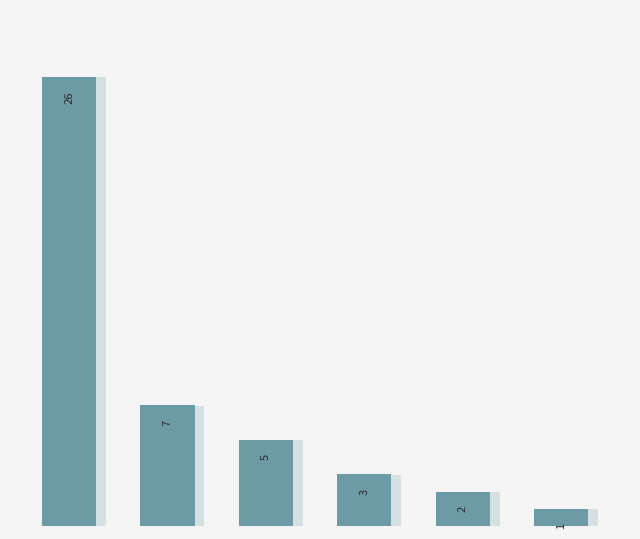

What is the maximum value shown in the chart?

26